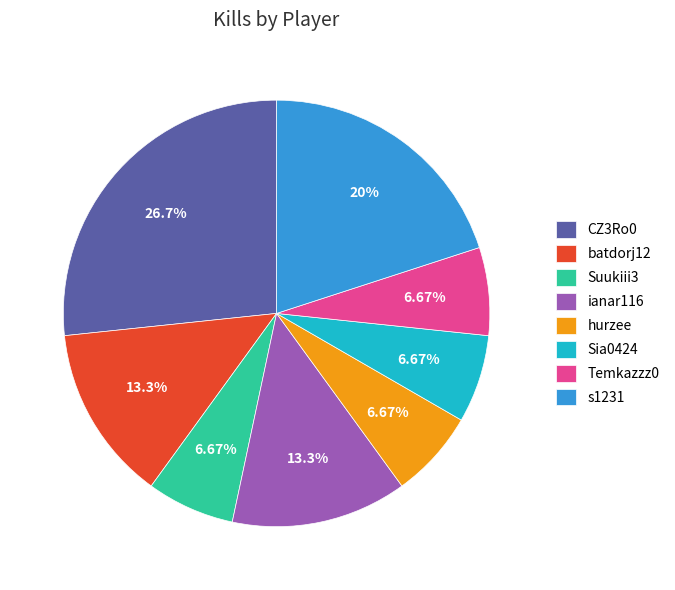

Do Suukiii3 and Sia0424 together represent more than half of the pie?

No